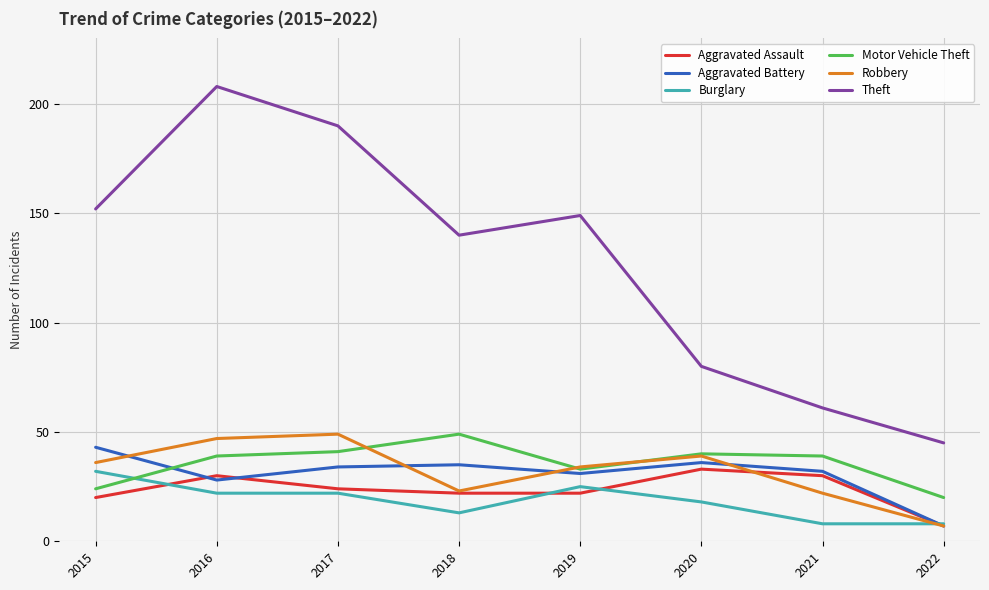

How many times do Motor Vehicle Theft and Burglary cross each other?

1